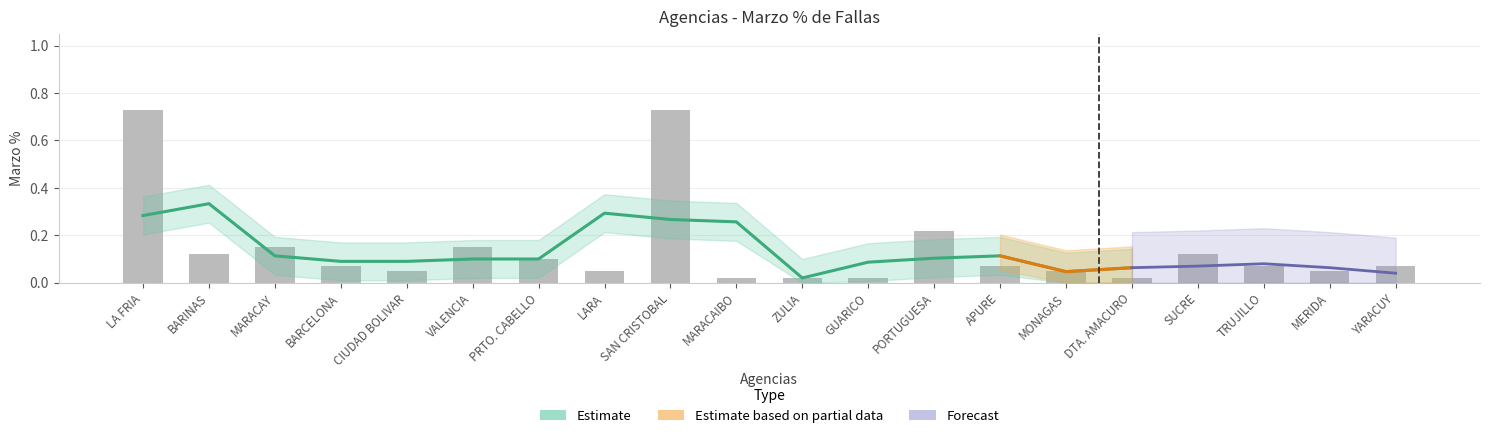

How many bars are there in total?

20